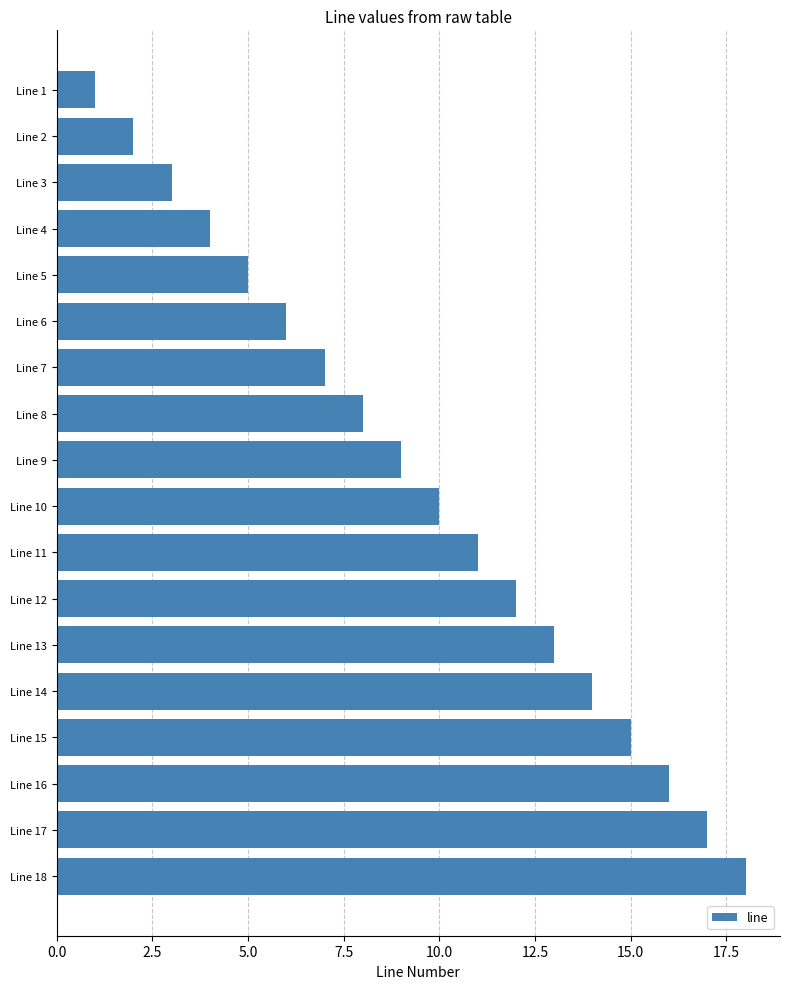

What is the difference between the second highest and second lowest values?

15